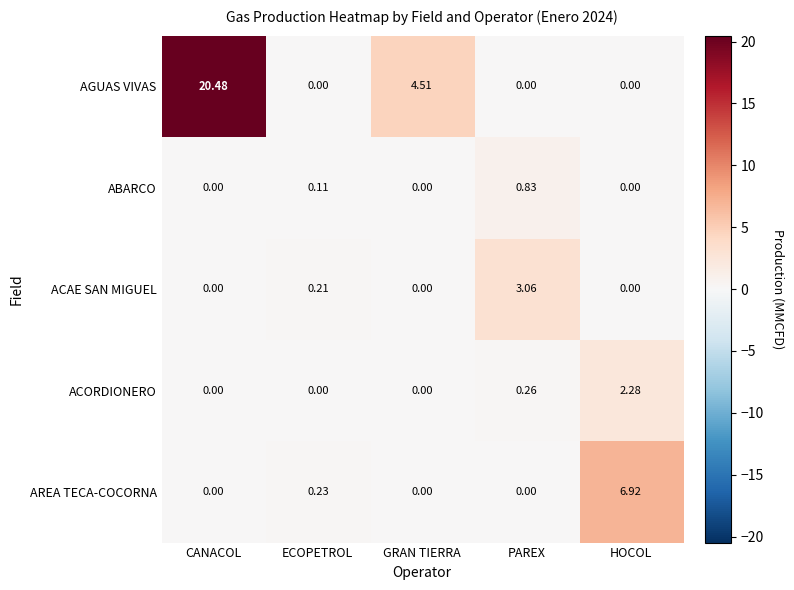

How many values in the ACAE SAN MIGUEL series exceed 0?

2